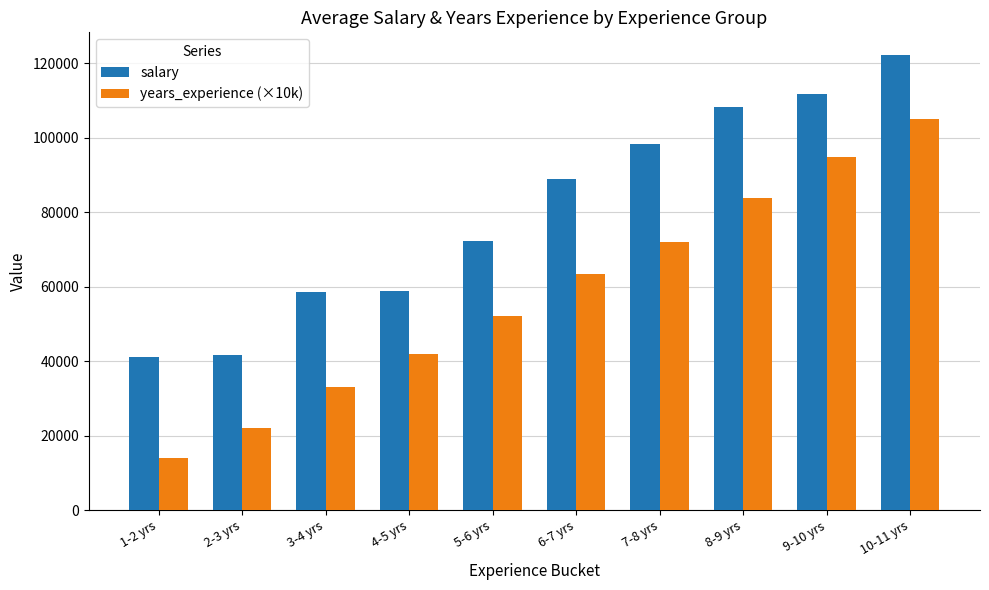

At which label is years_experience (×10k) closest to 59500?

6-7 yrs